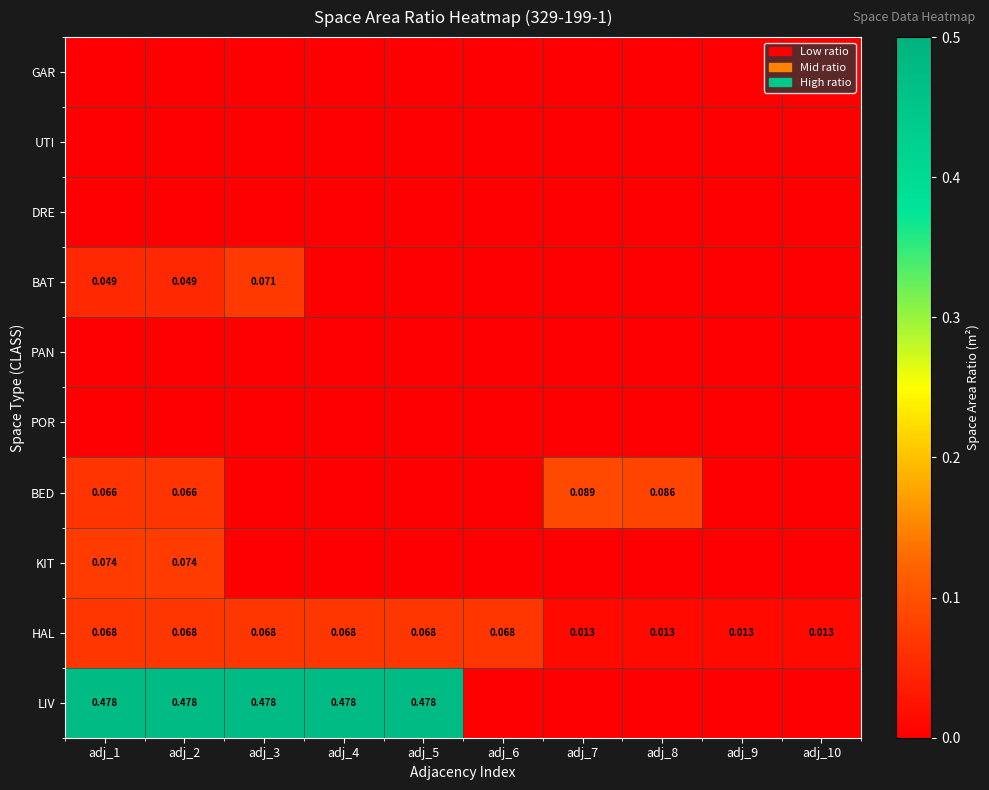

Is the value of HAL at adj_2 greater than the value of KIT at adj_4?

Yes